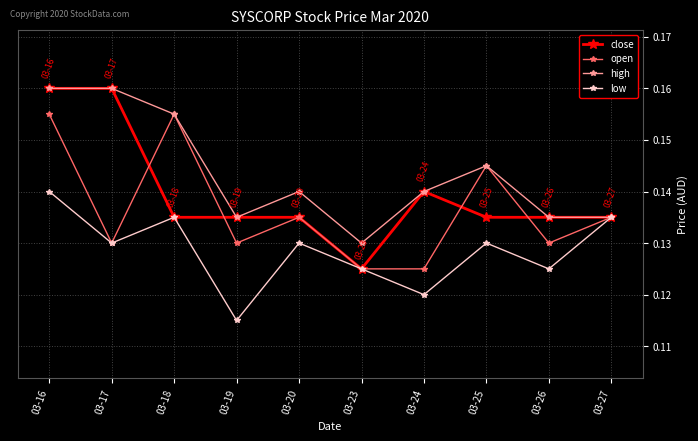

Which category has the lowest value in the low series?

03-19